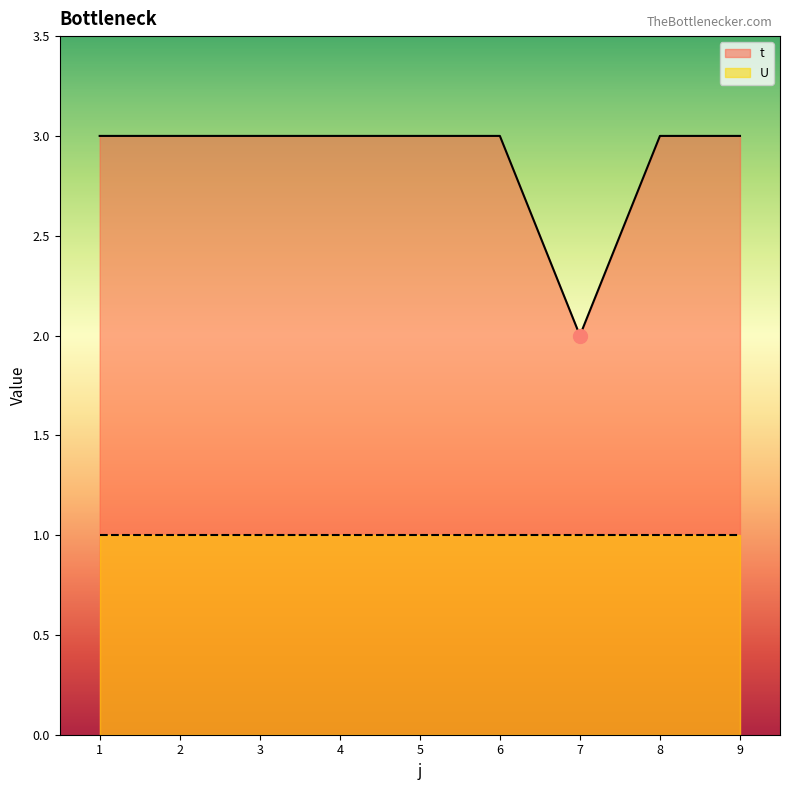

List the labels in order of value, smallest first.

7, 1, 2, 3, 4, 5, 6, 8, 9